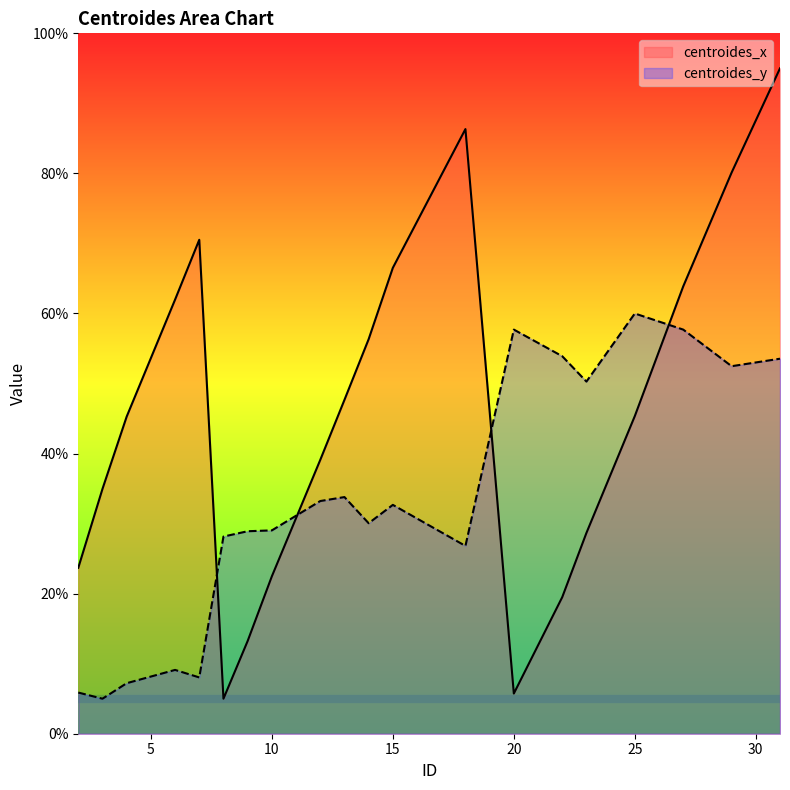

What are all the series names shown in the legend?

centroides_x, centroides_y